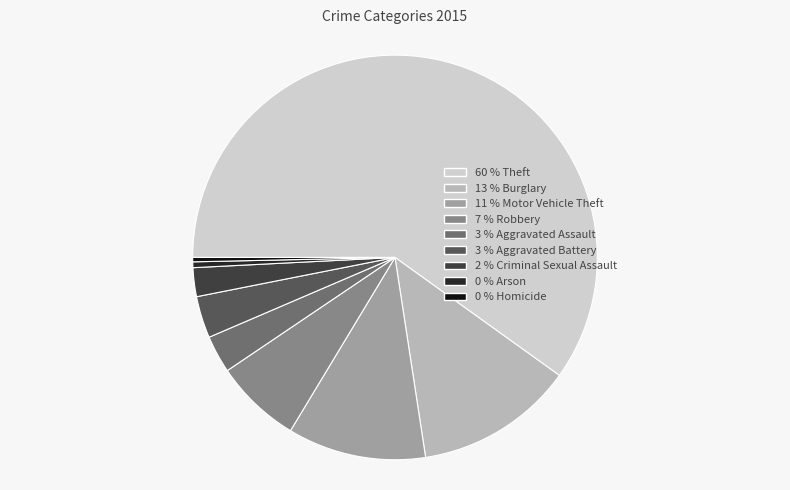

Is there any slice that represents more than half of the pie?

Yes